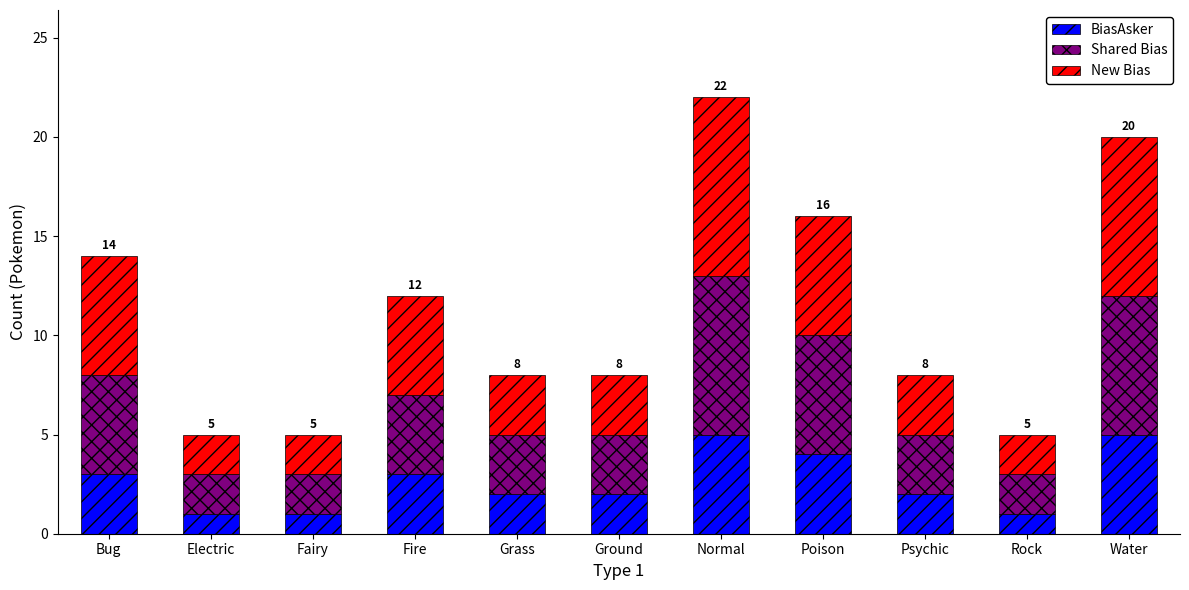

Are the bars horizontal?

No